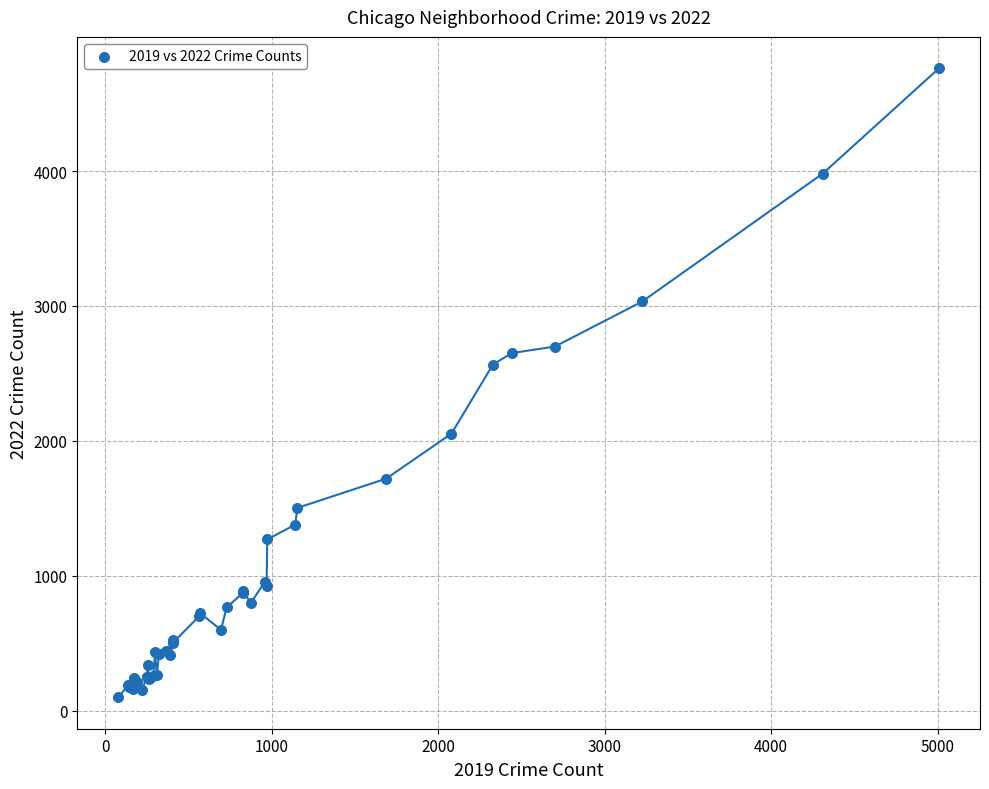

What Y value in the scatter plot is closest to 2430?

2566